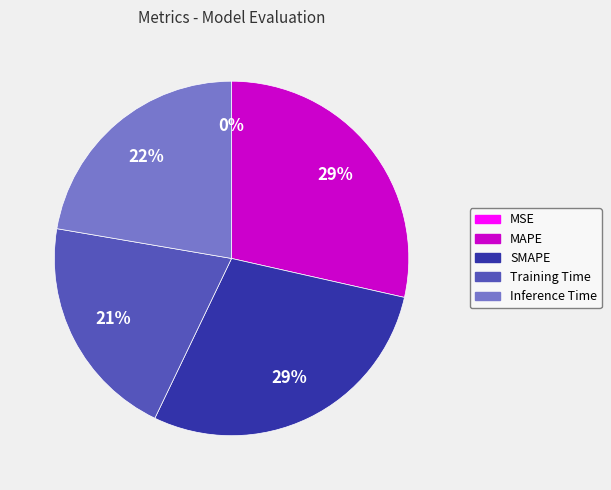

To the nearest percent, what is the average slice percentage?

20%